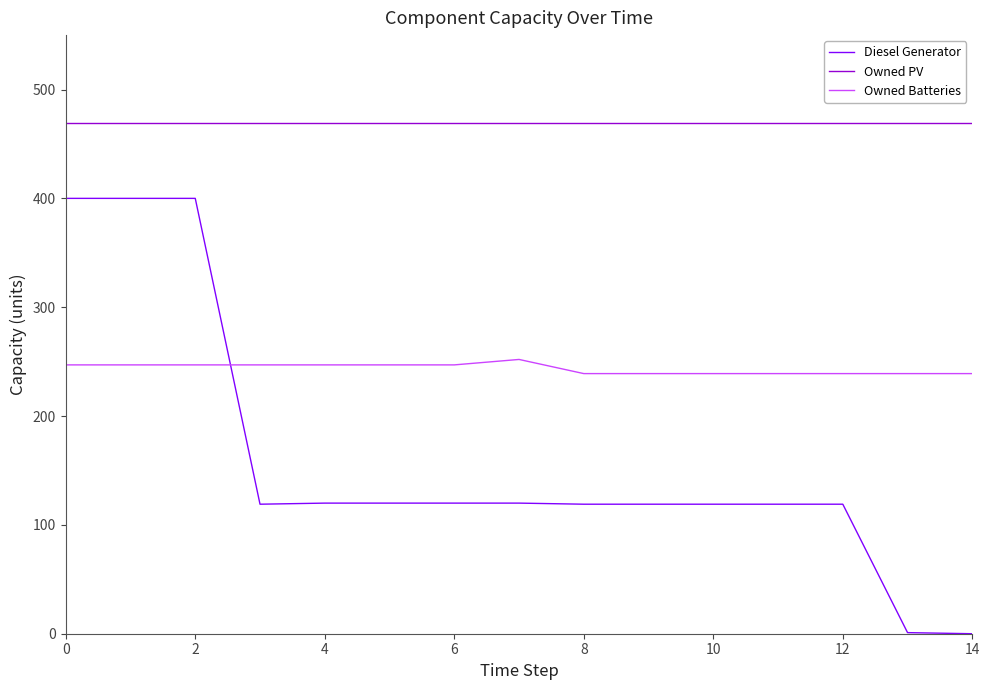

What is the highest value of the Diesel Generator series?

400